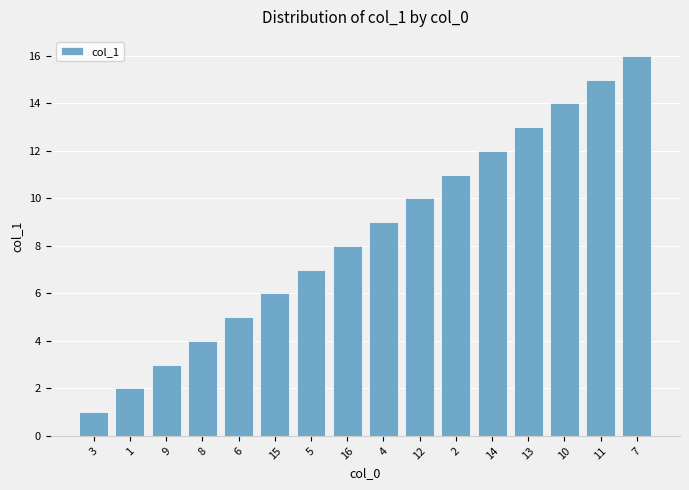

Count the number of data series in this chart.

1